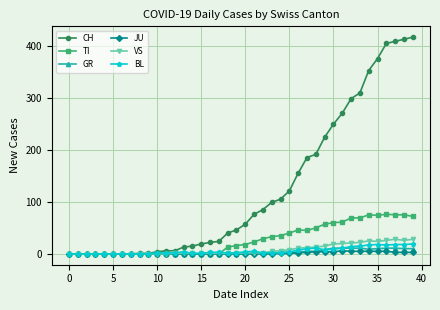

What is the maximum value for GR?

11